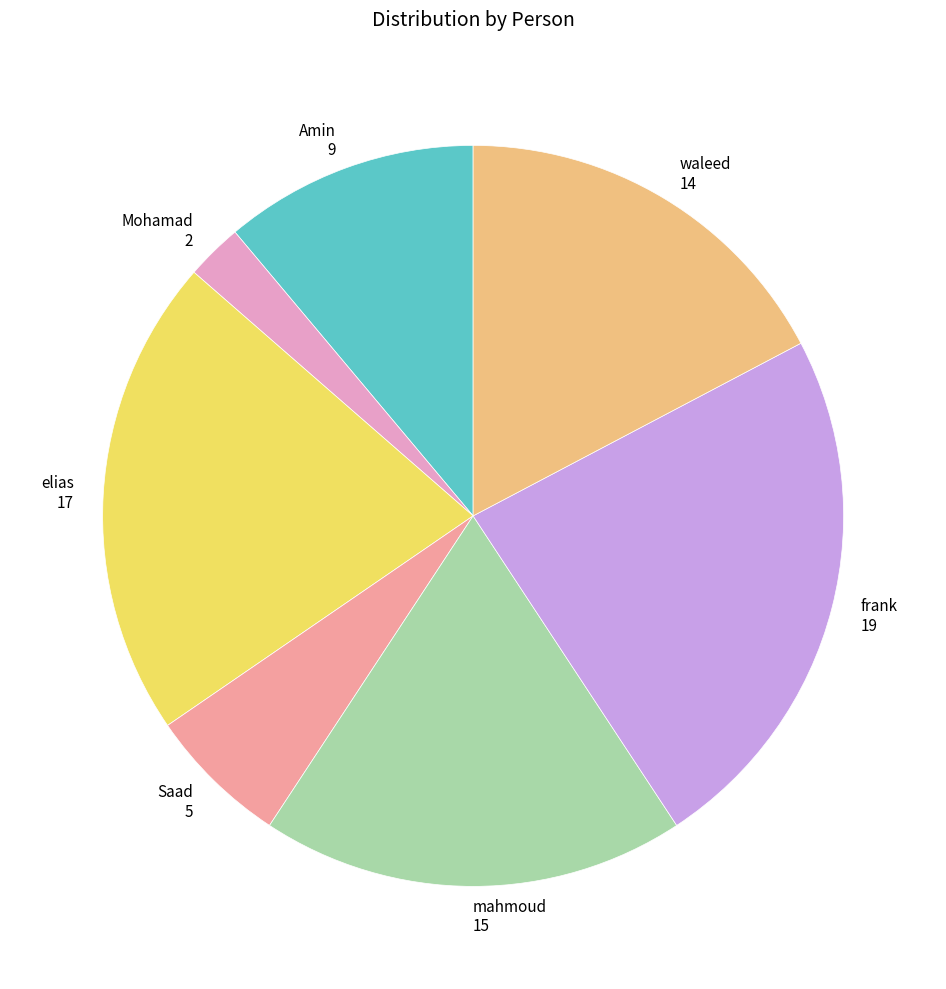

Which category has the smallest portion of the pie?

Mohamad